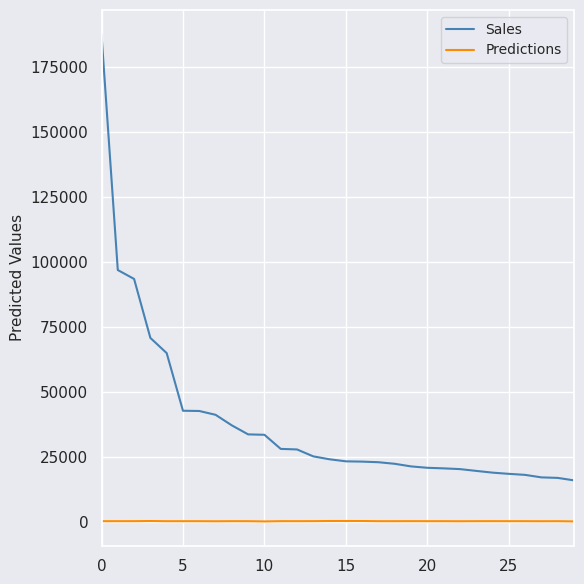

At how many categories does at least one series exceed 39737?

8